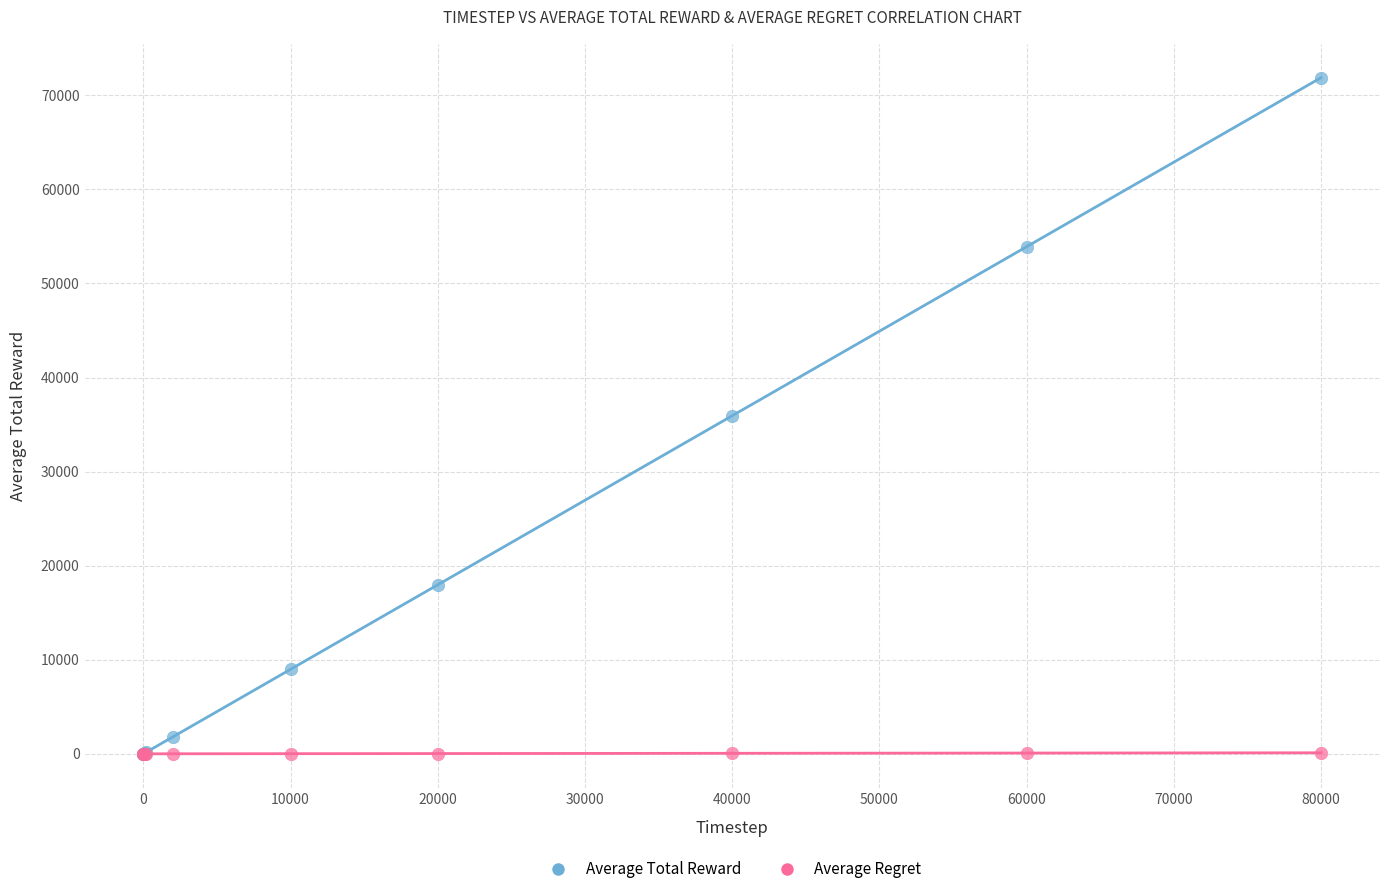

What are all the series names shown in the legend?

Average Total Reward, Average Regret